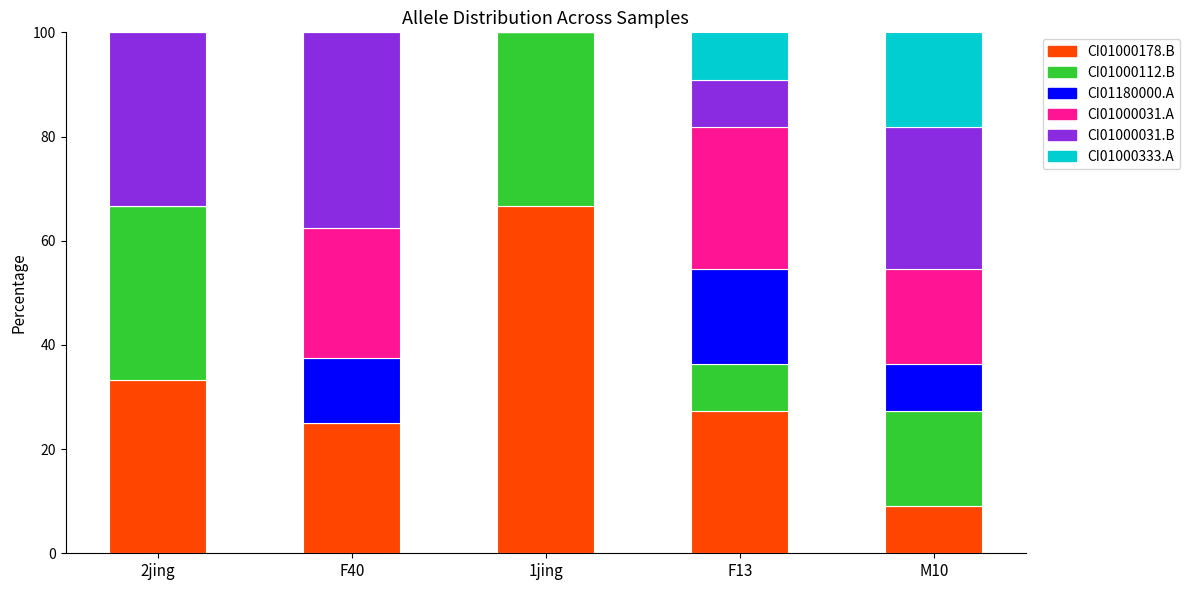

What is the total value across all series at M10?

100.0